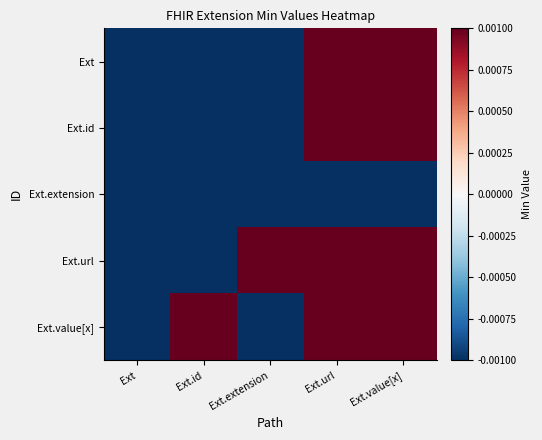

Which label corresponds to the largest value in the chart?

Ext.url